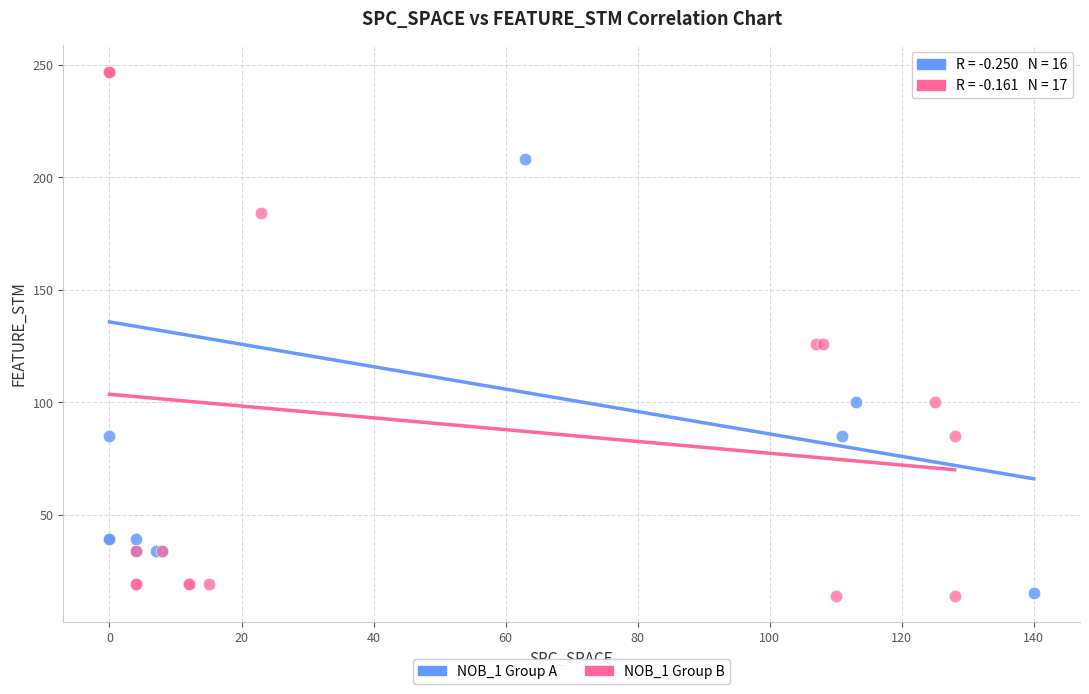

Which series has the widest spread of Y values?

NOB_1 Group B